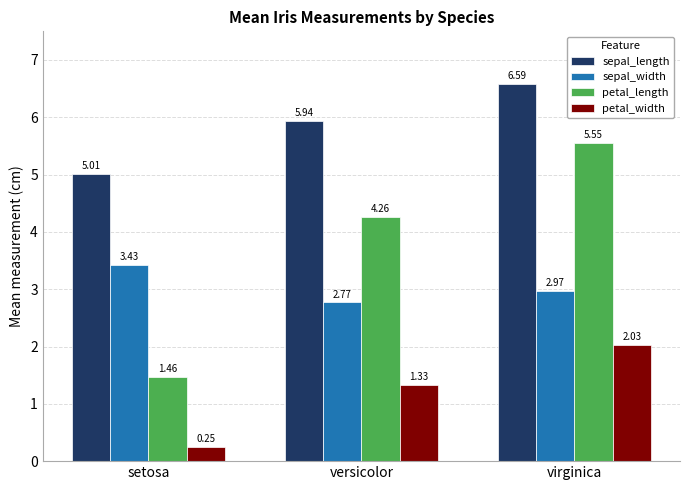

Count the number of data series in this chart.

4